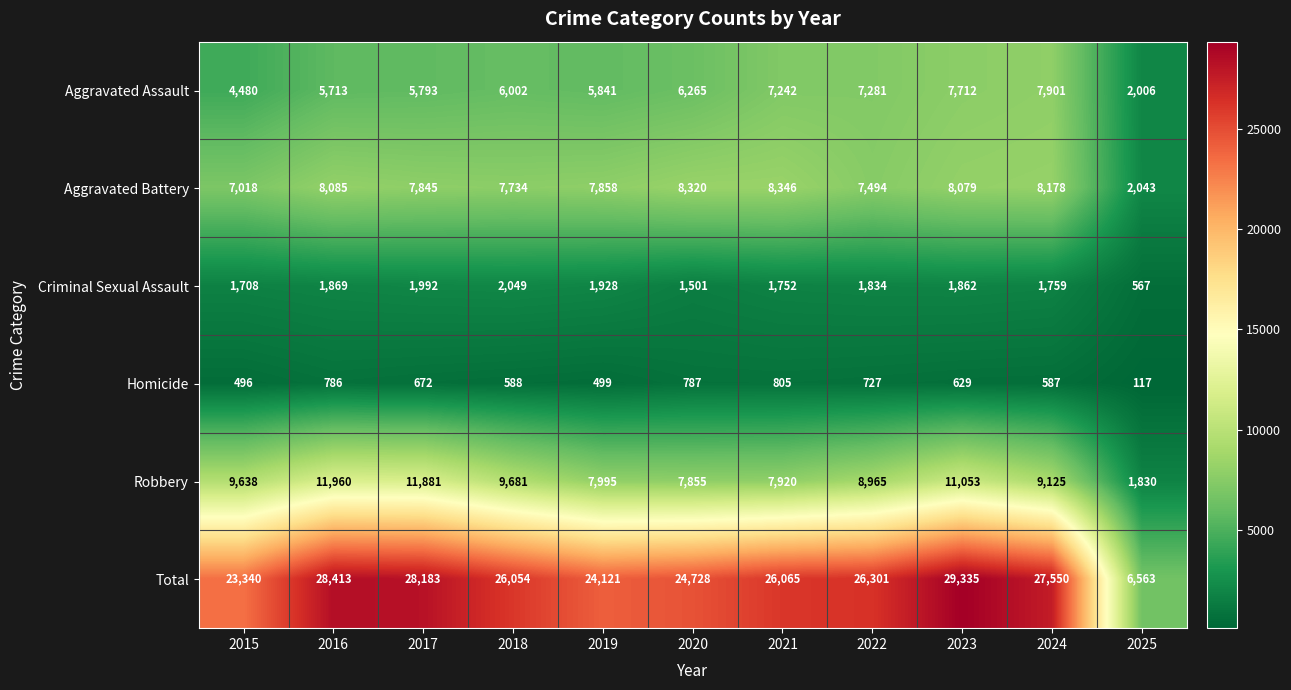

The Aggravated Battery series shows 13441 at 2018. True or false?

False